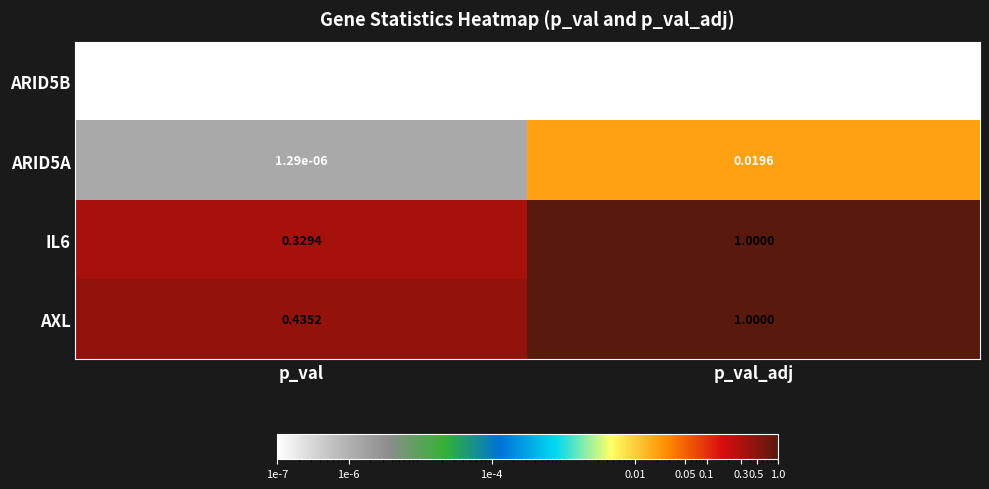

List the labels in order of ARID5A value, smallest first.

p_val, p_val_adj